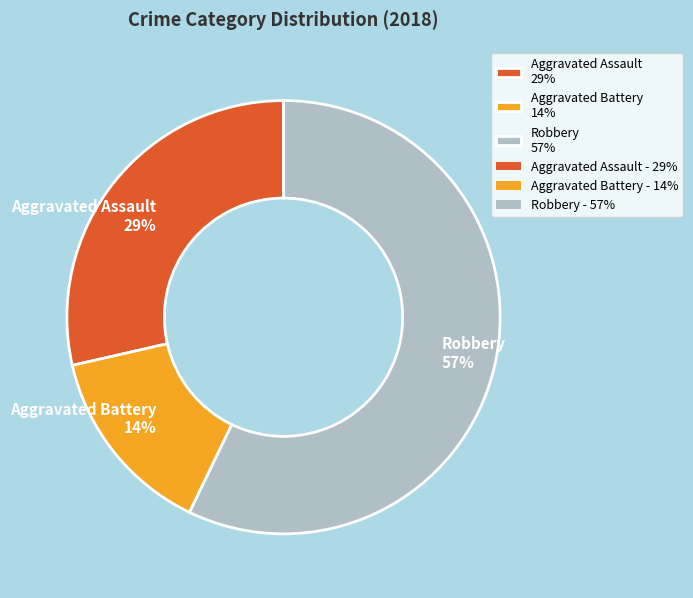

Do Aggravated Assault 29% and Robbery 57% together represent more than half of the pie?

Yes